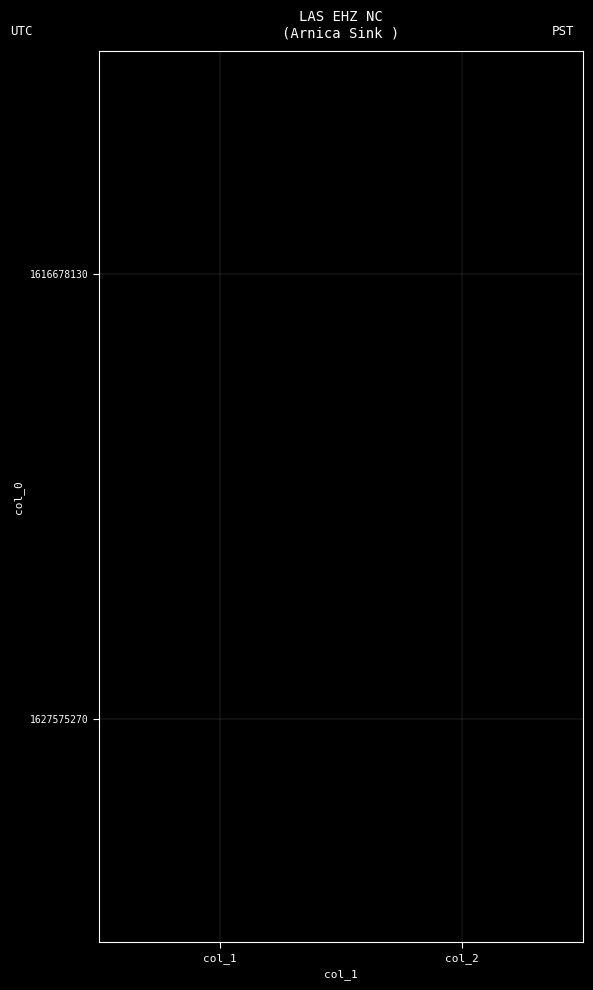

At how many categories does at least one series exceed 0?

1